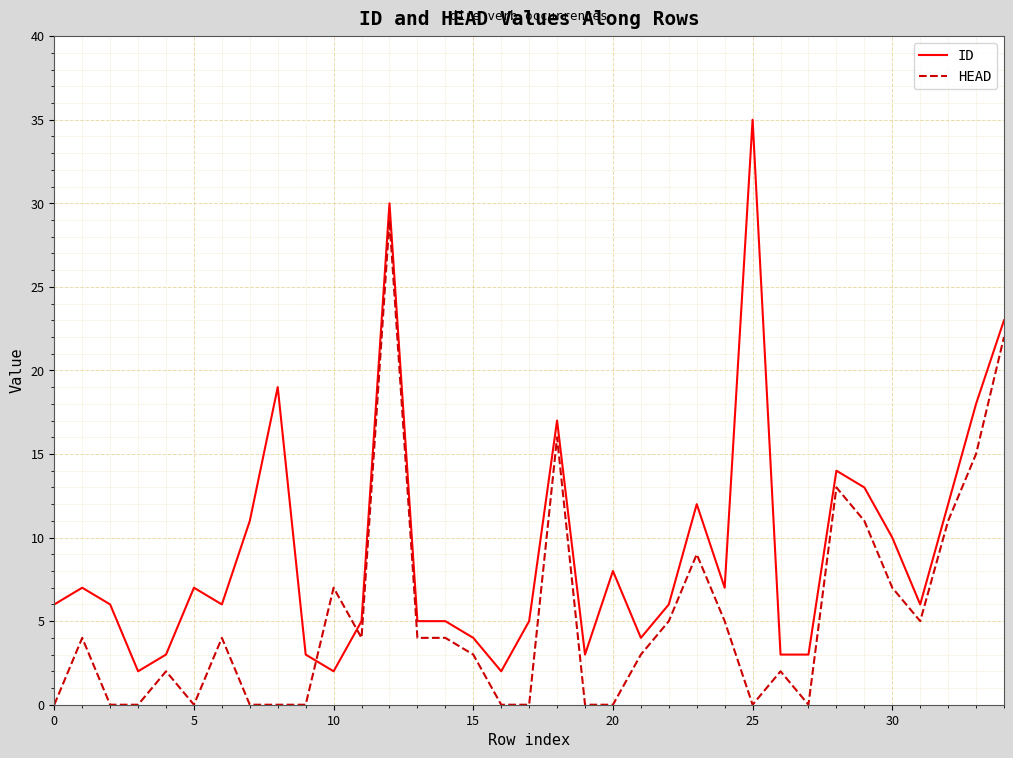

What is the maximum value shown in the chart?

35